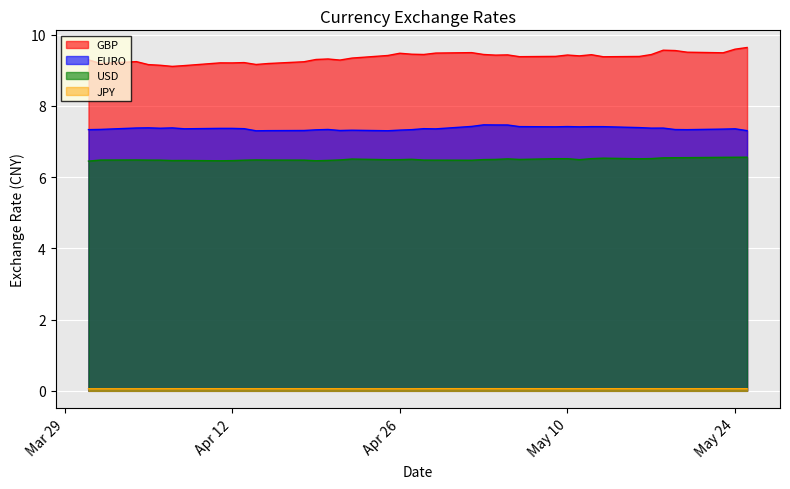

Between 2016-05-23 and 2016-04-13, which series saw the biggest shift?

GBP